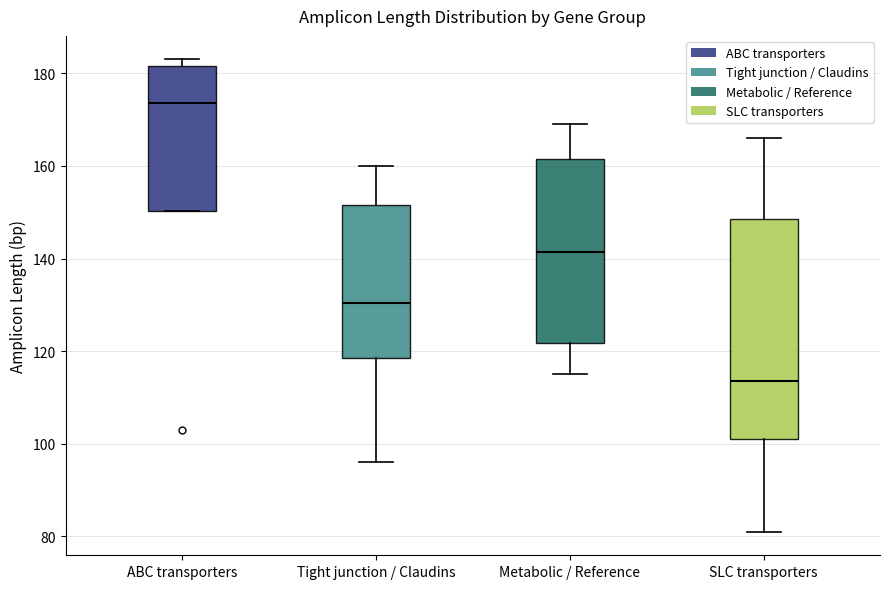

Which box's median line is the lowest?

SLC transporters